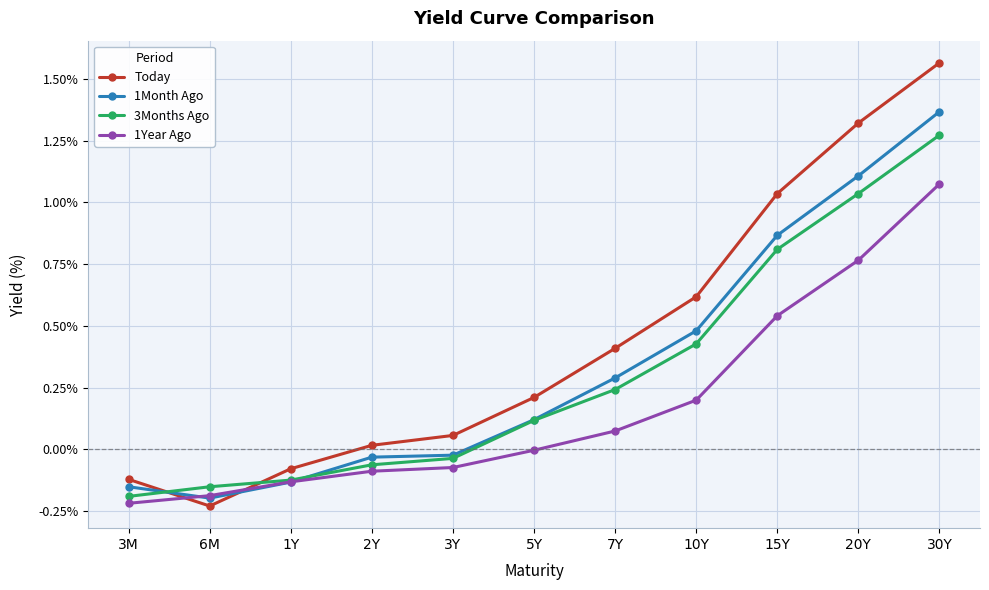

Which label corresponds to the largest value in the chart?

30Y